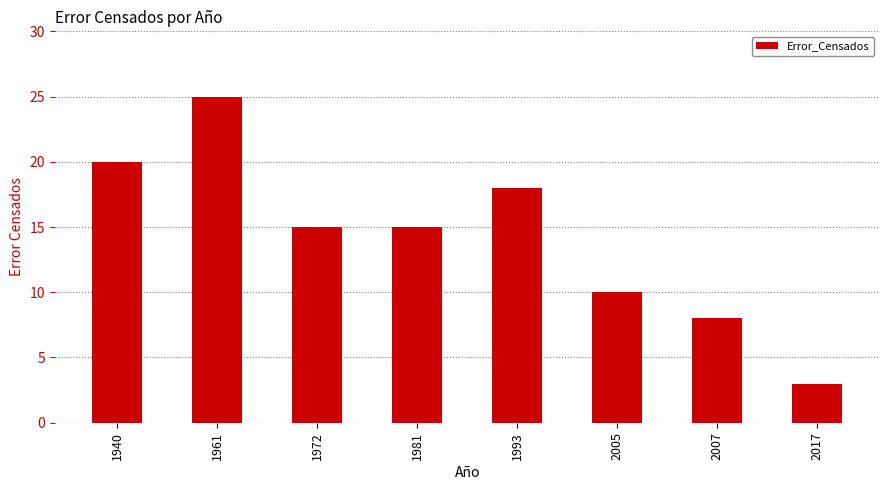

The value at 1972 is 15. True or false?

True